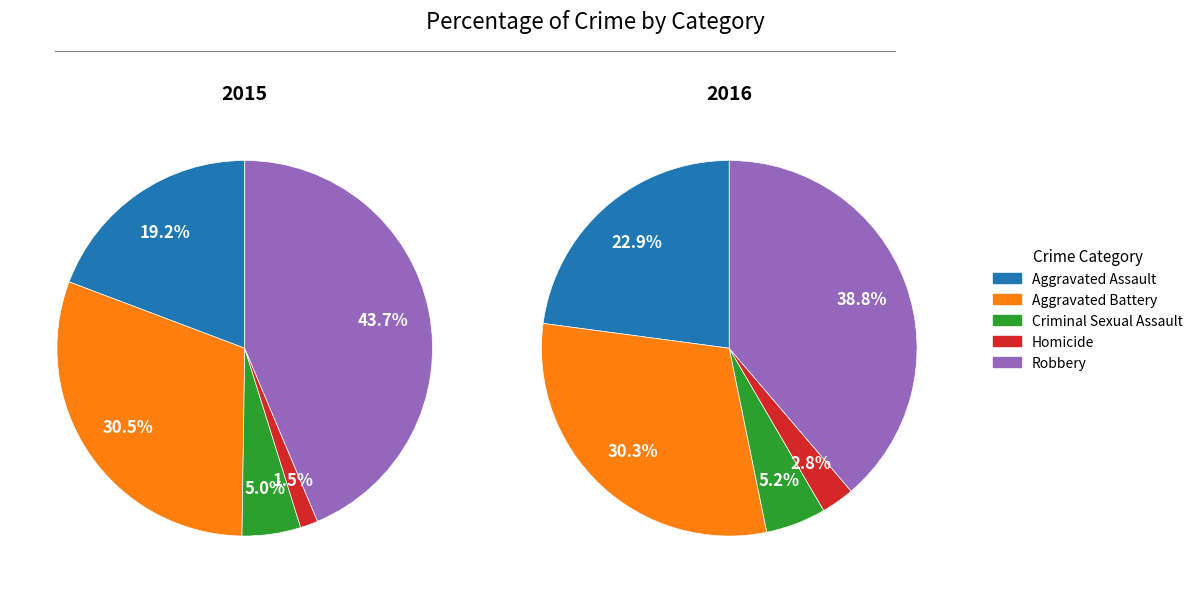

How much of the chart is everything except Robbery?

56.3%